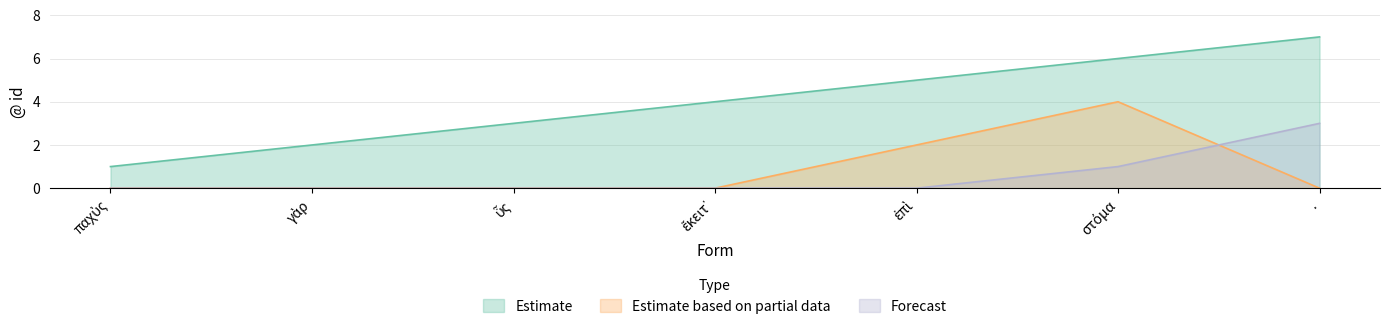

Rank the series at γὰρ from lowest to highest value.

Estimate based on partial data, Forecast, Estimate